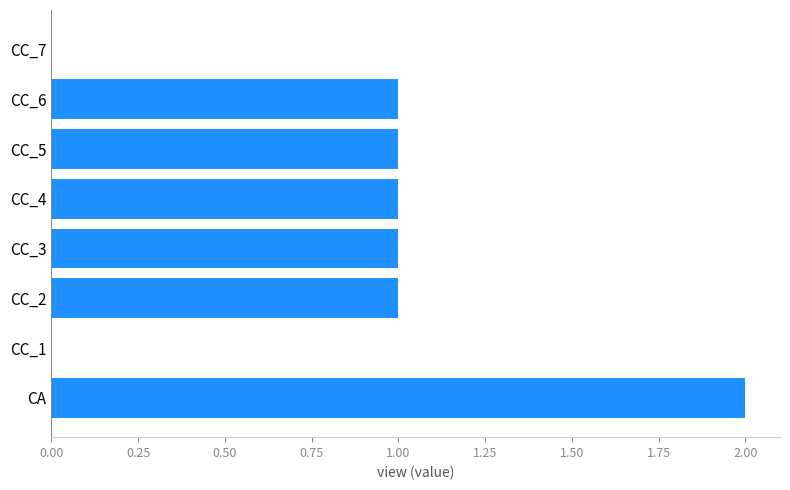

Is it true that the value at CC_1 is -1?

False